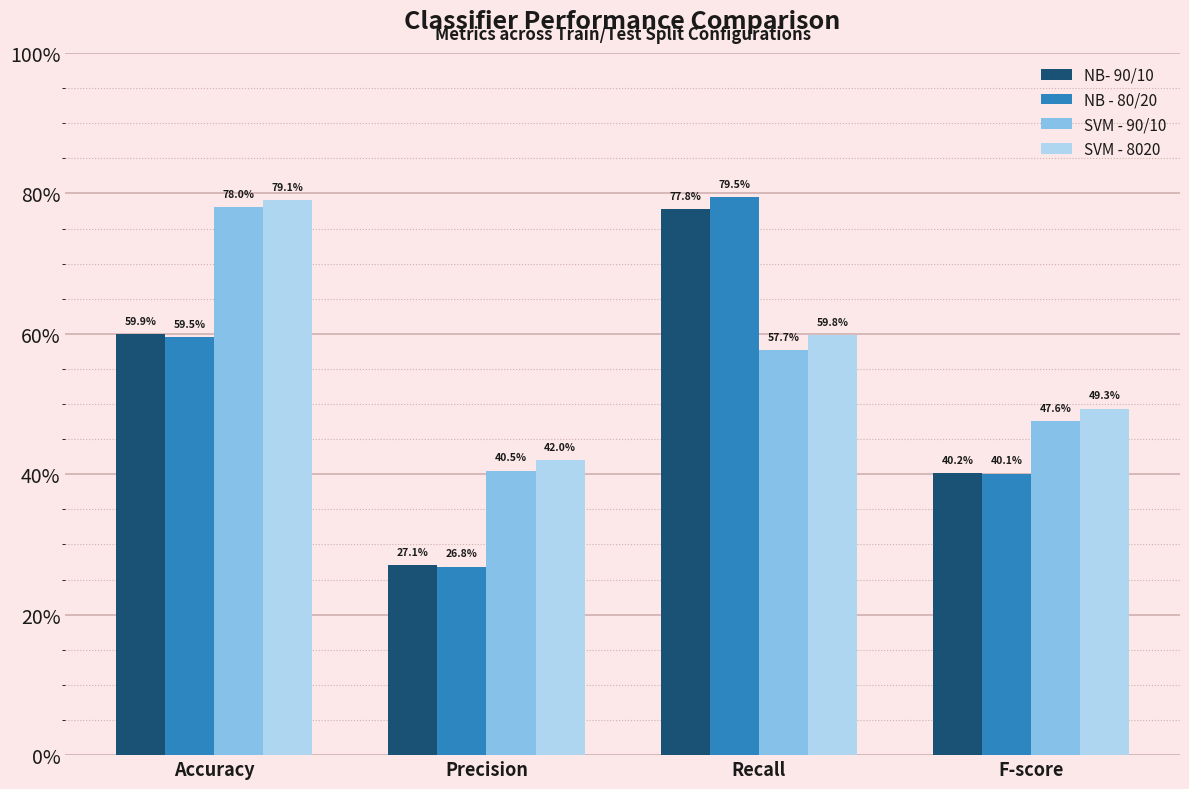

True or false: SVM - 90/10 has a value of 0.6 at Precision.

False